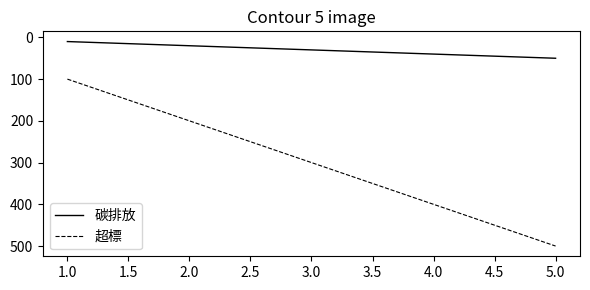

Between 4.0 and 5.0, which series saw the biggest shift?

超標